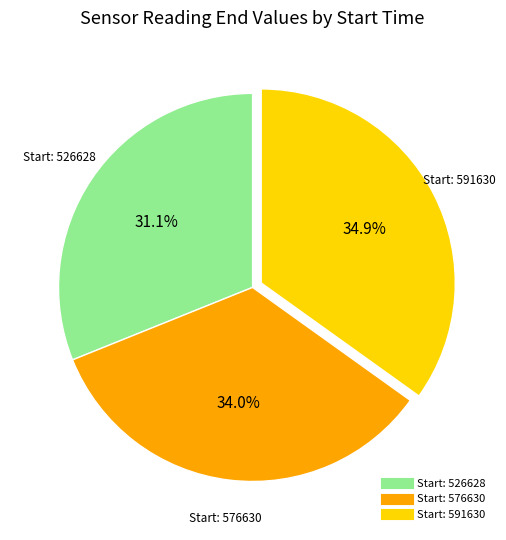

Is there any slice that represents more than half of the pie?

No